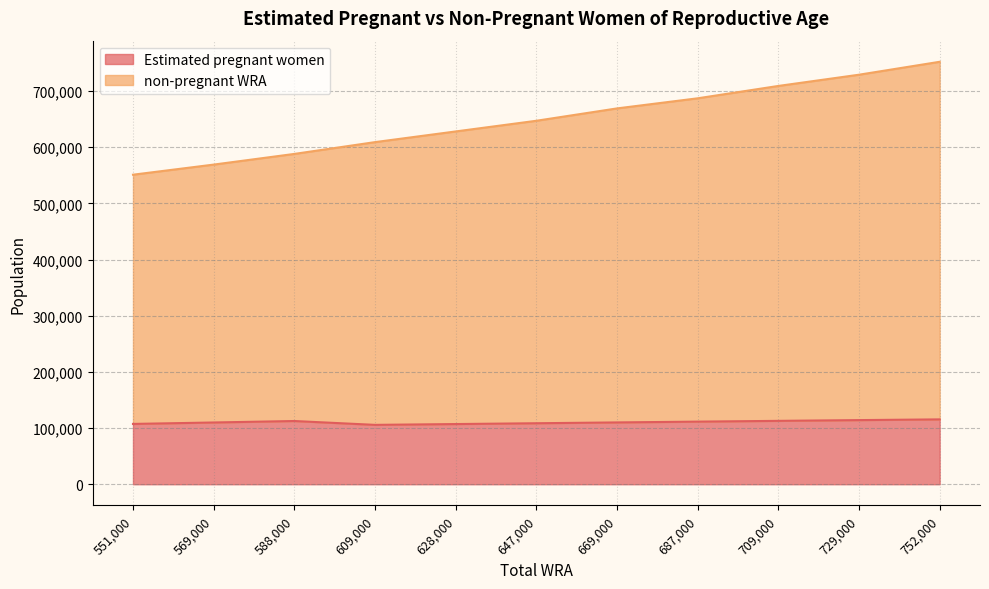

True or false: Estimated pregnant women has more than 1 interior local peaks.

False